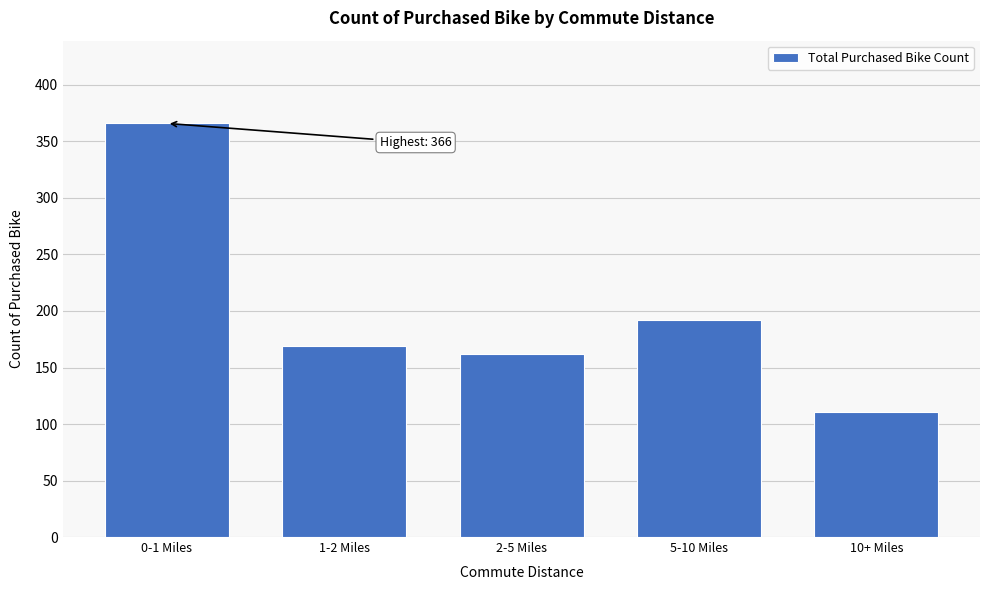

Reading left to right, what are all the values shown in this chart?

366	169	162	192	111